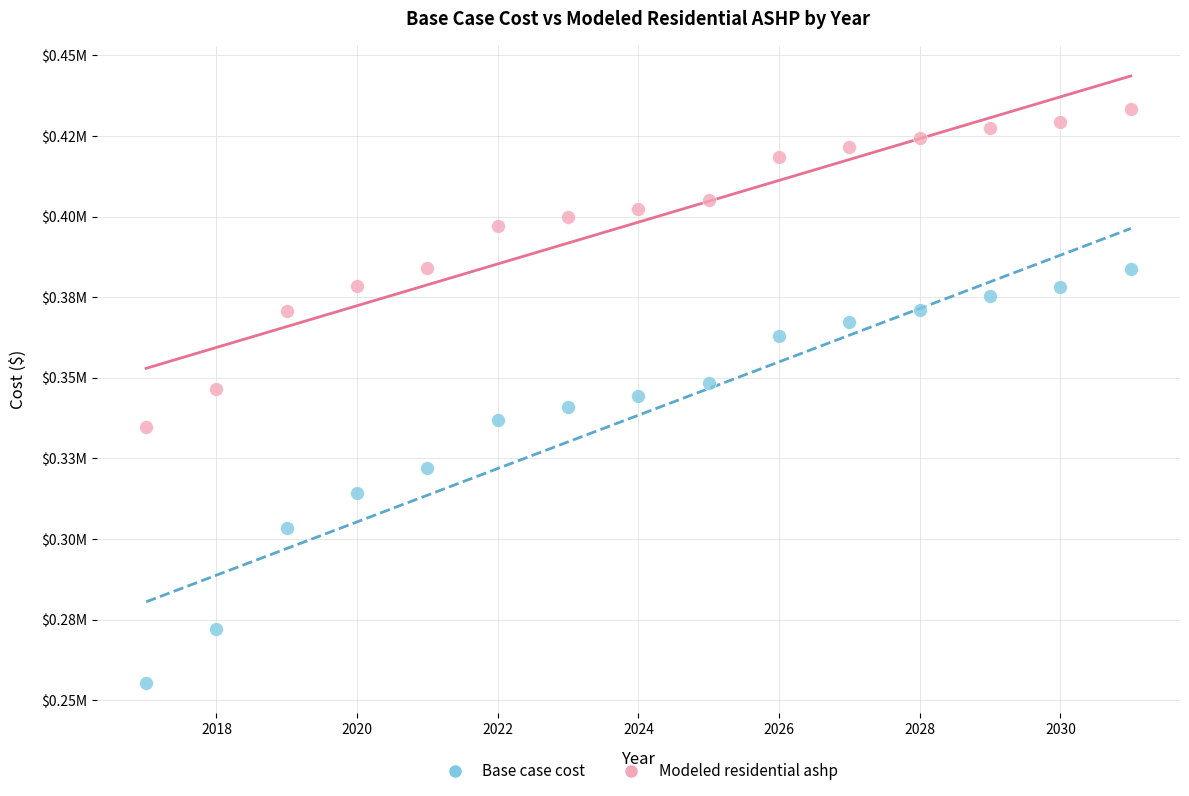

Which series reaches the minimum Y coordinate?

Base case cost